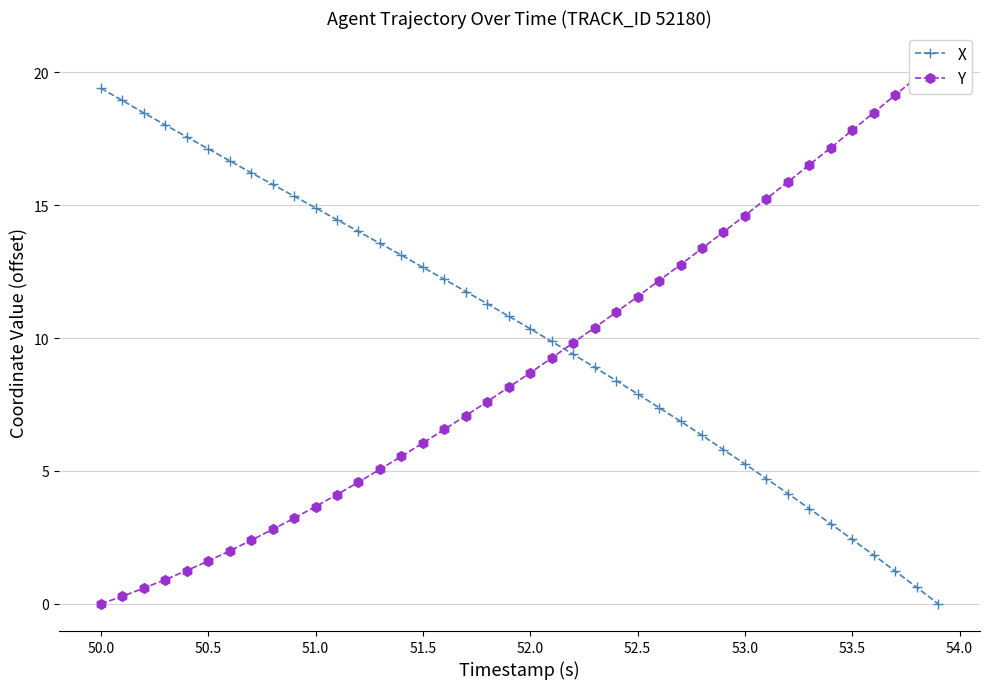

True or false: X has more than 2 points higher than both neighbors.

False